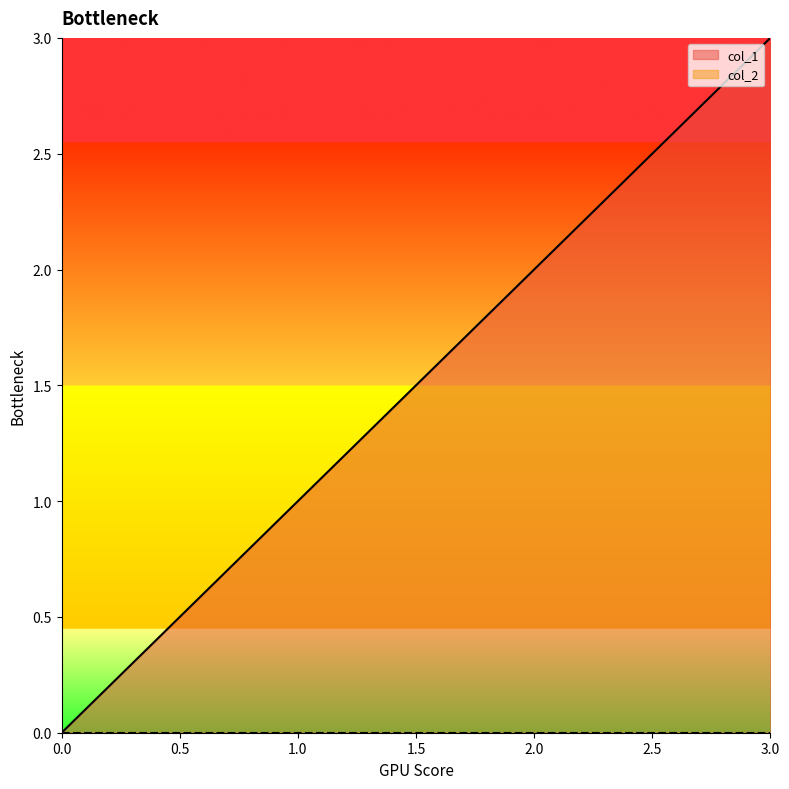

Rank the categories by col_1 value from highest to lowest.

3.0, 2.0, 1.0, 0.0